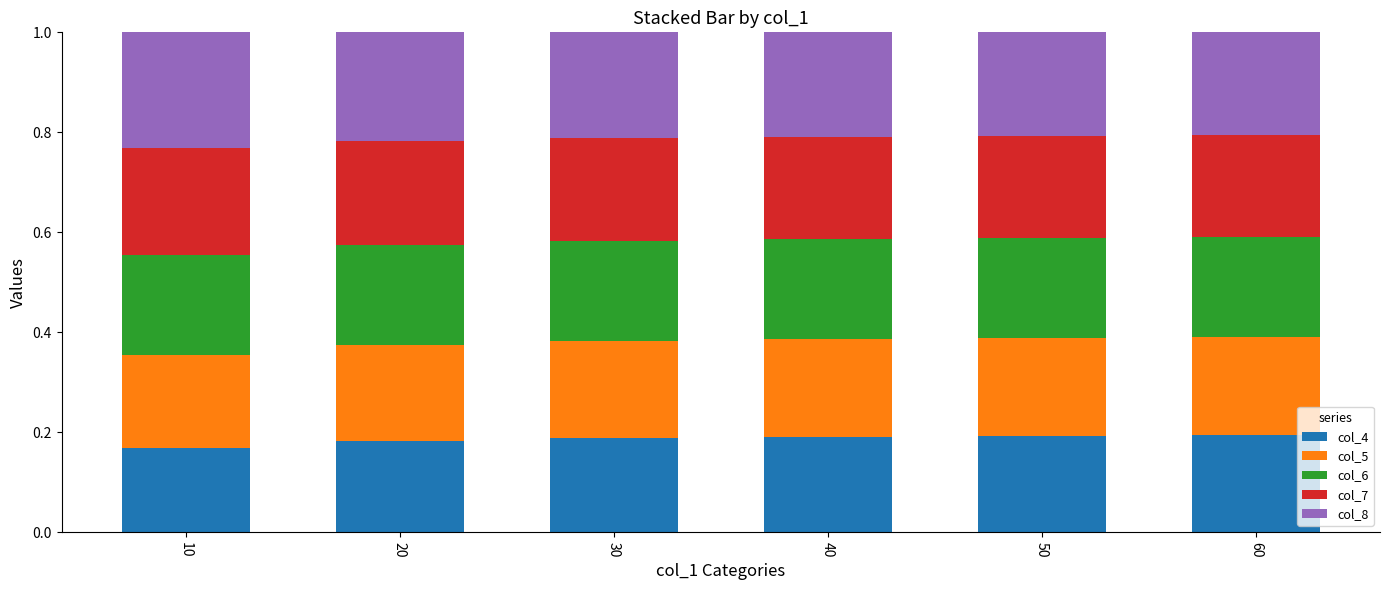

True or false: col_4 has a value of 0.2 at 20.

True